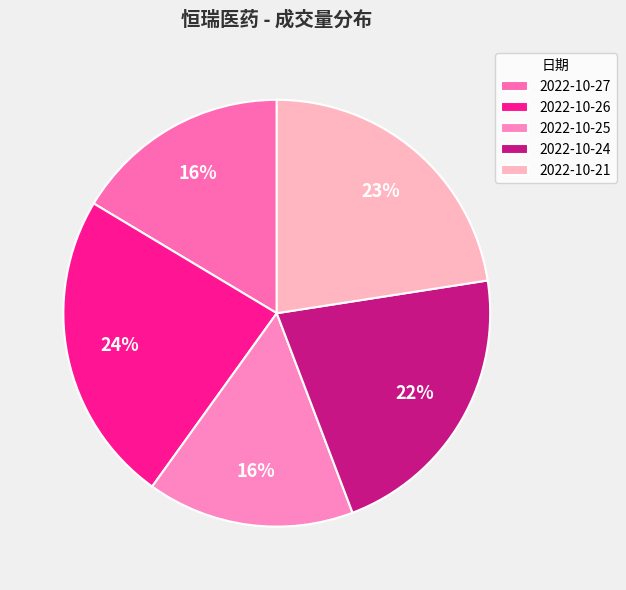

How many segments does this pie chart have?

5